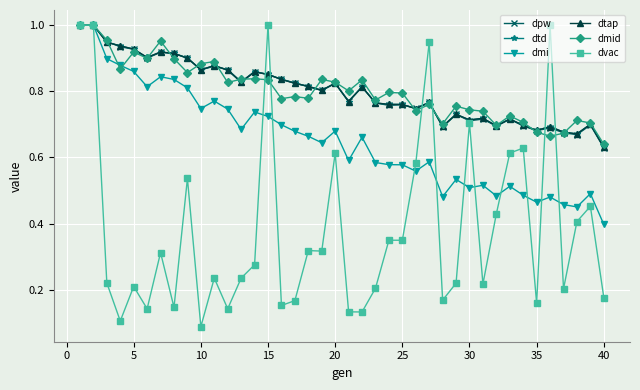

Which series has the largest total across all categories?

dmid